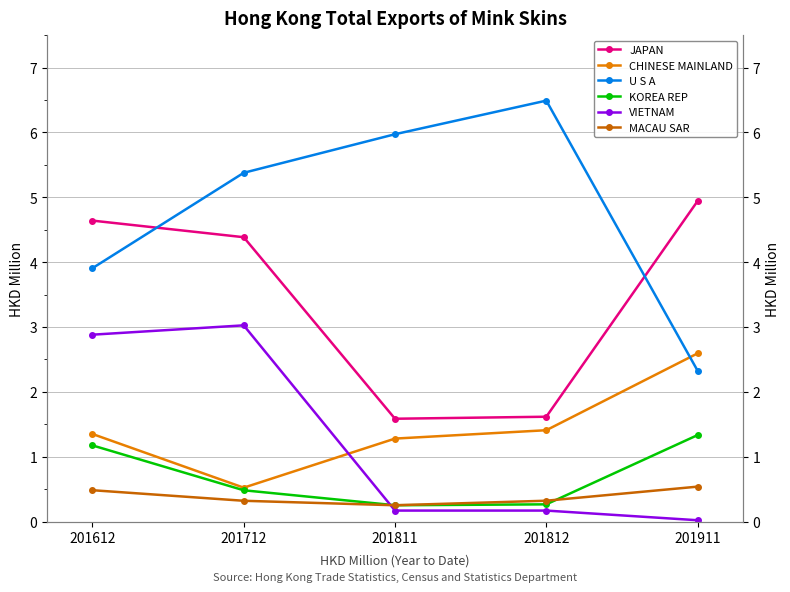

How many categories are shown in the chart?

5